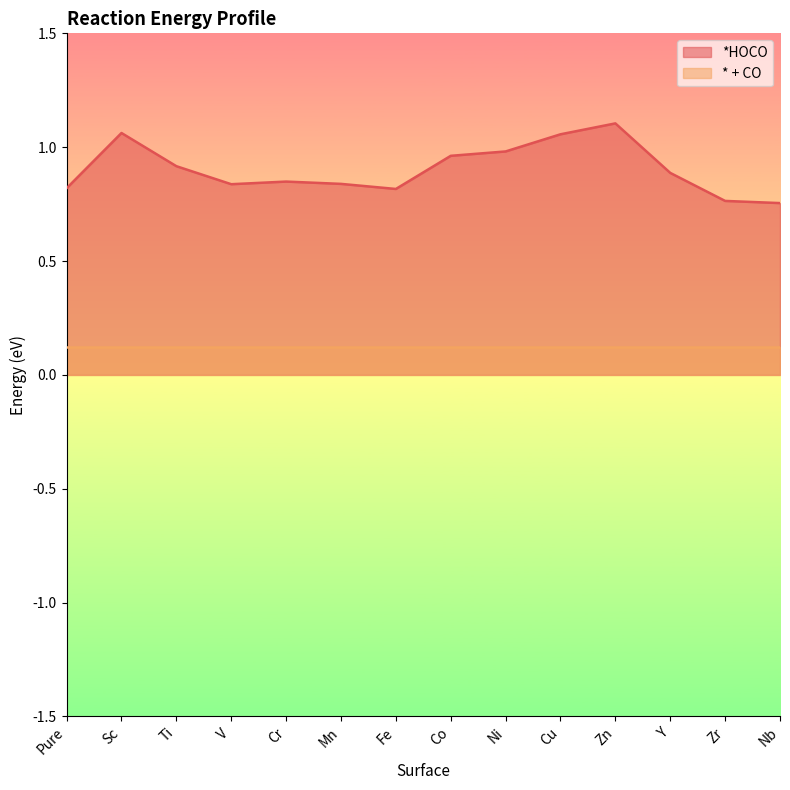

At which category does the chart reach its minimum across all series?

Nb